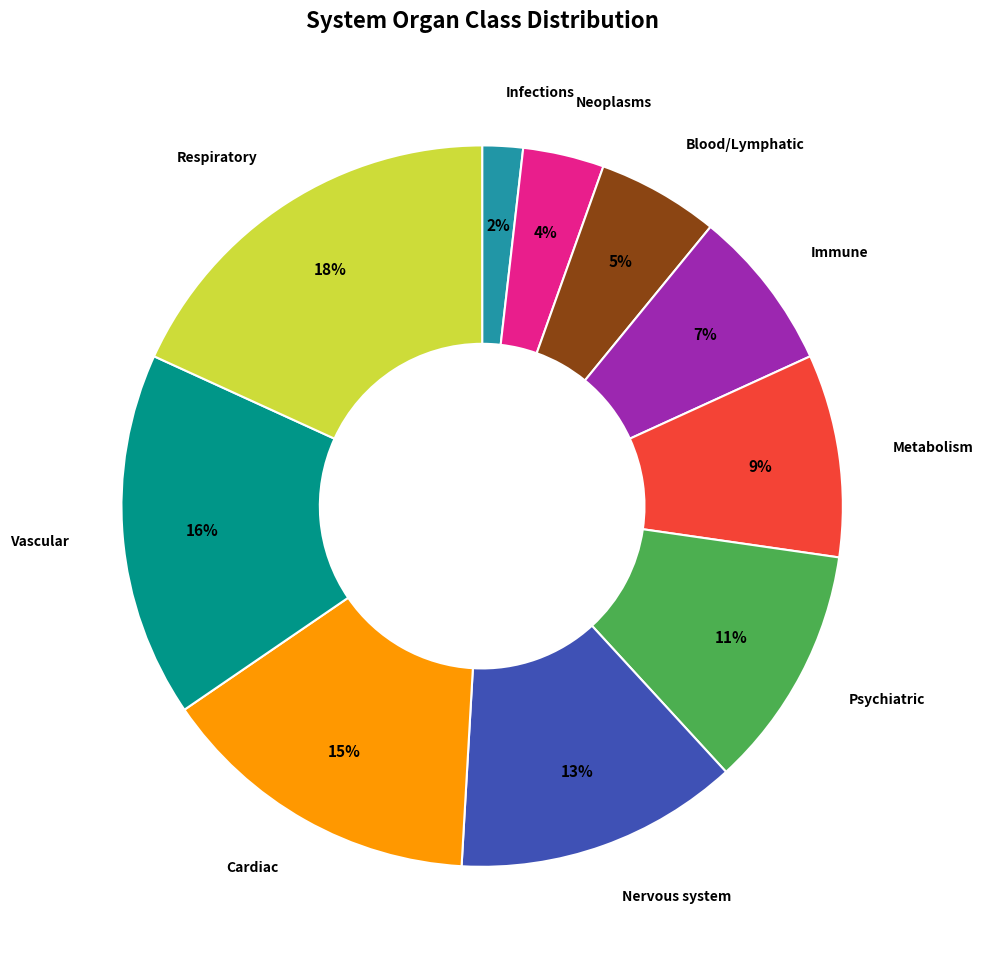

To the nearest percent, what is the difference between the largest and smallest slice percentages?

16%